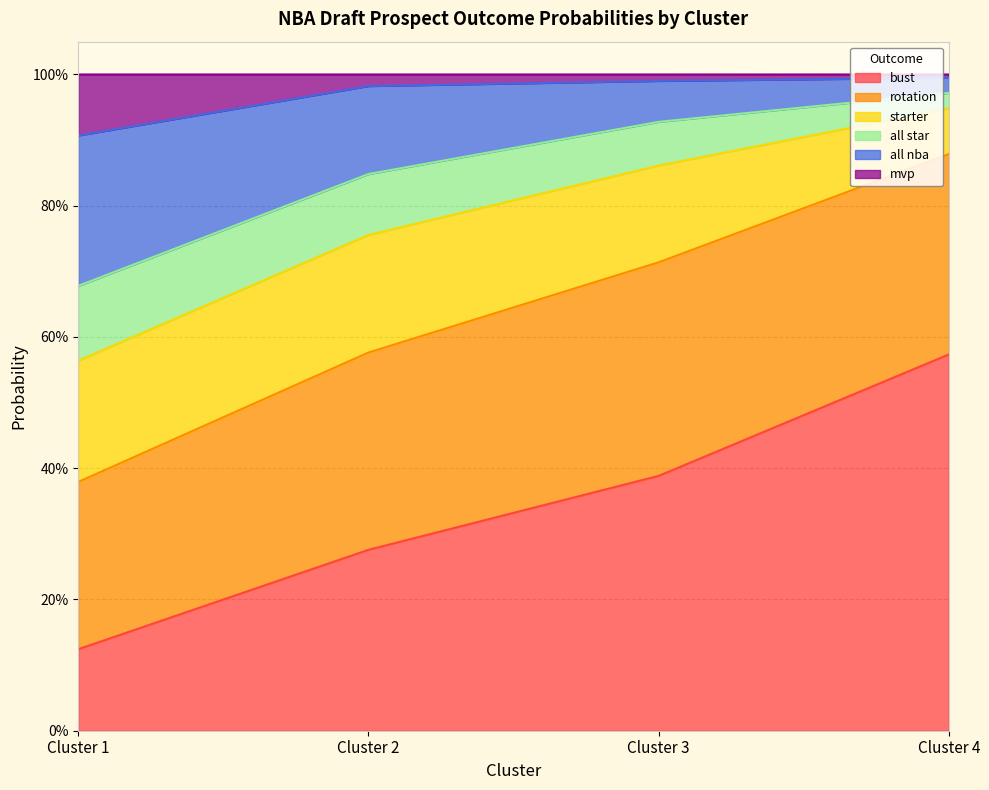

What are all the series names shown in the legend?

bust, rotation, starter, all star, all nba, mvp